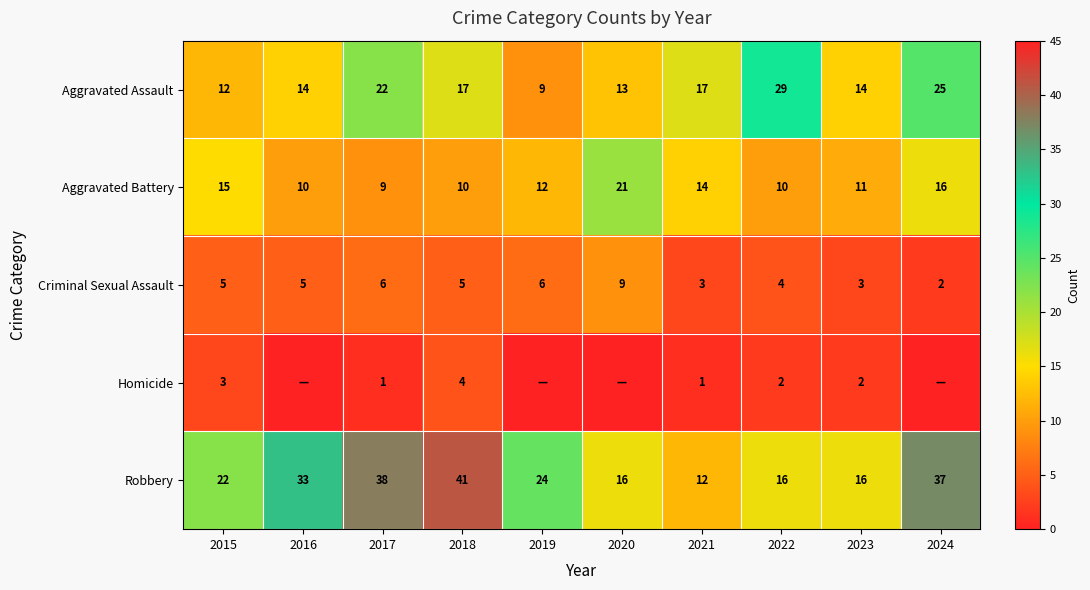

What is the difference between the highest and lowest values at 2017?

37